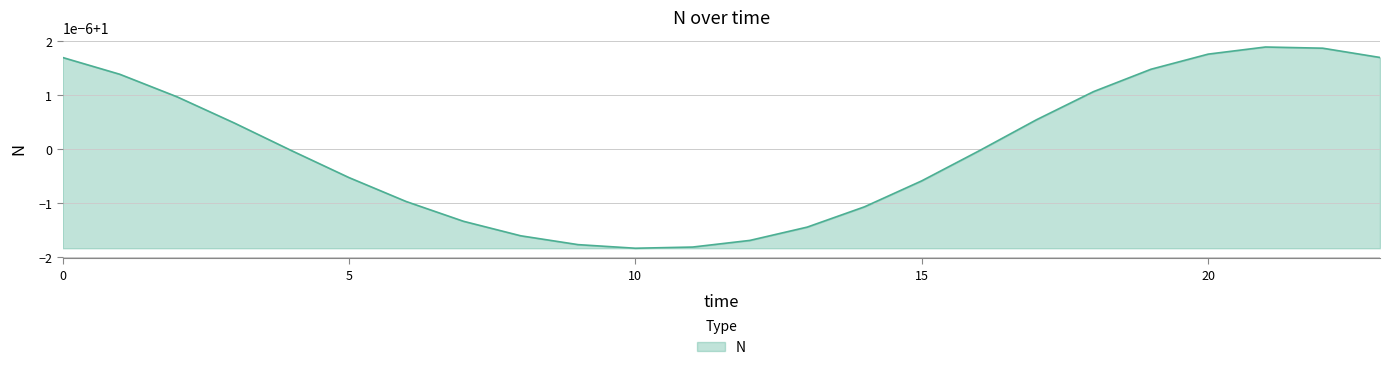

Rank the categories by value from highest to lowest.

21, 22, 20, 0, 23, 19, 1, 18, 2, 17, 3, 4, 16, 5, 15, 6, 14, 7, 13, 8, 12, 9, 11, 10